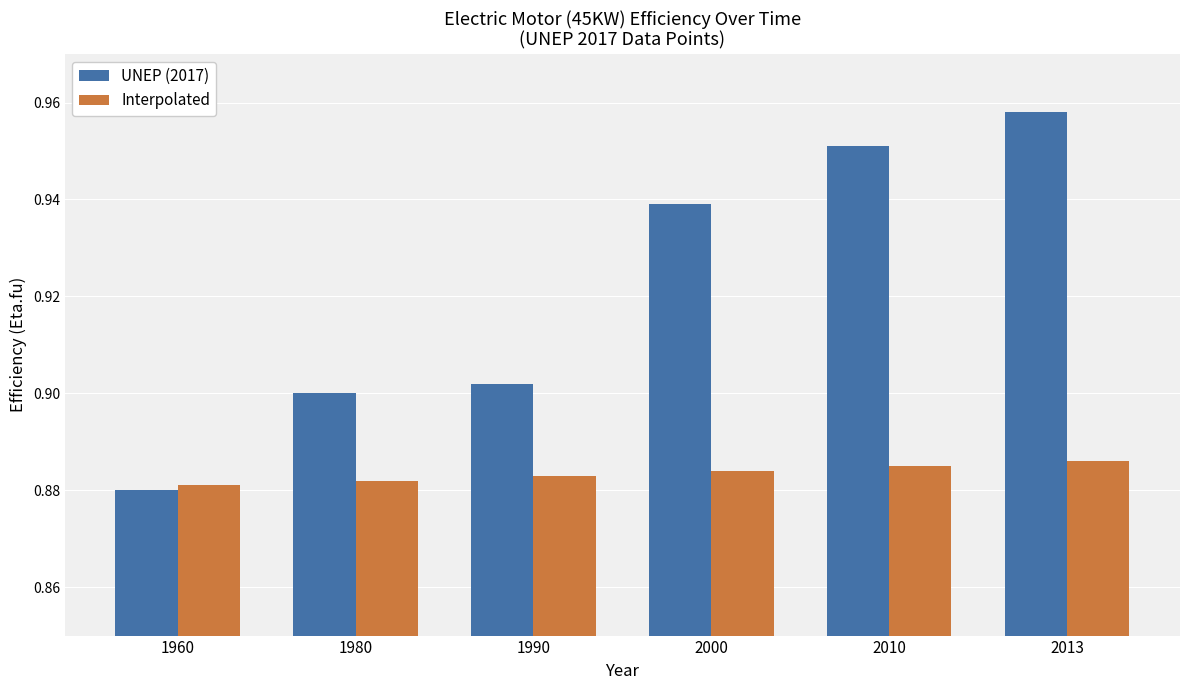

What are all the series names shown in the legend?

UNEP (2017), Interpolated